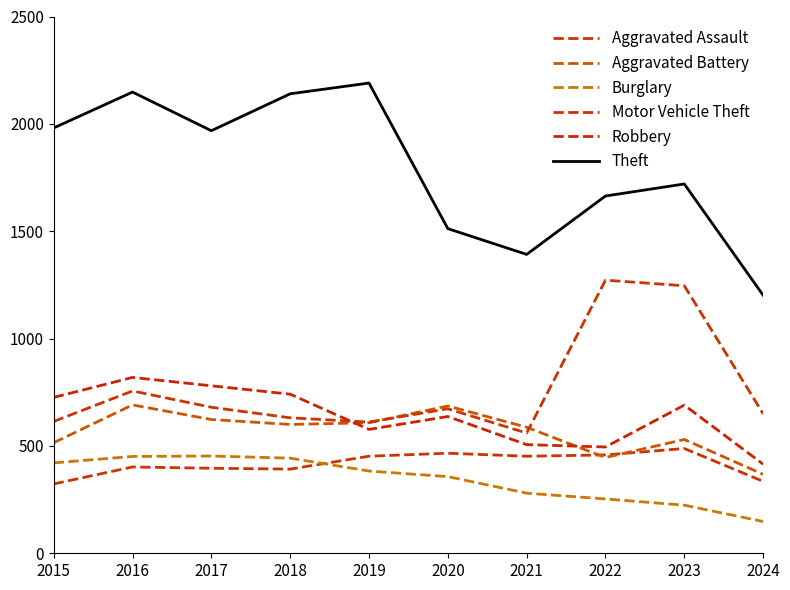

How many lines are shown in the chart?

6